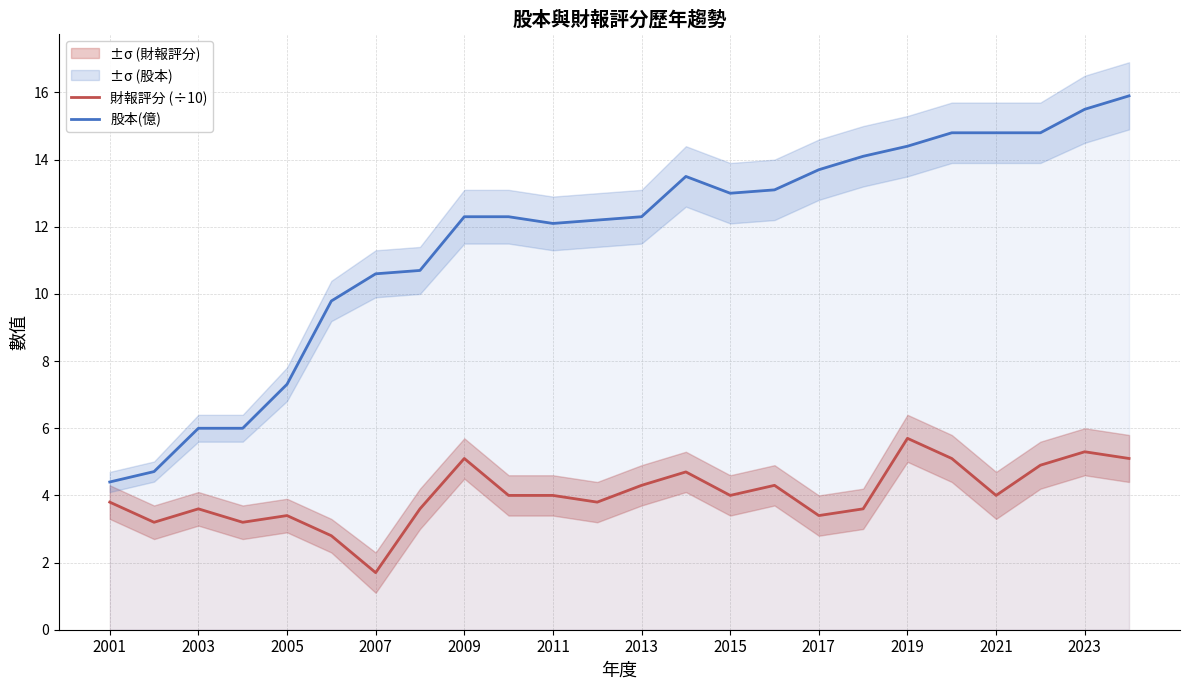

The 財報評分 (÷10) series shows 3.4 at 2005. True or false?

True